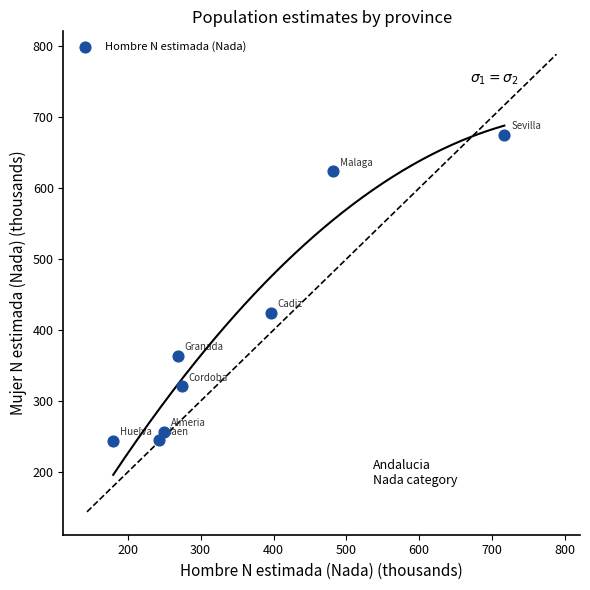

What Y value in the scatter plot is closest to 459?

424.5